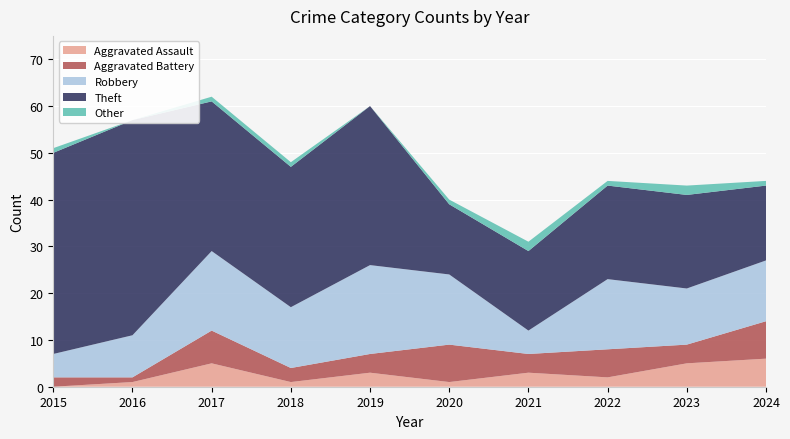

Reading left to right, what are all the values shown in this chart?

Aggravated Assault: 0	1	5	1	3	1	3	2	5	6
Aggravated Battery: 2	1	7	3	4	8	4	6	4	8
Robbery: 5	9	17	13	19	15	5	15	12	13
Theft: 43	46	32	30	34	15	17	20	20	16
Other: 1	0	1	1	0	1	2	1	2	1